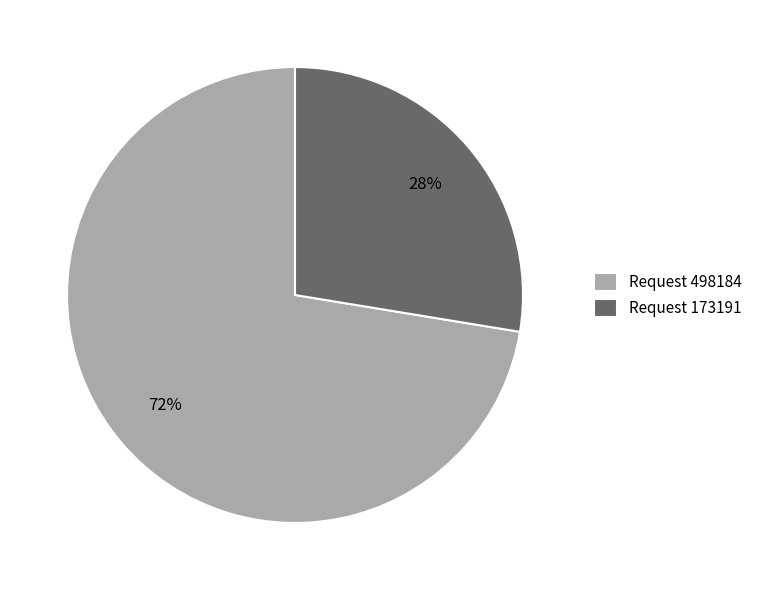

Between Request 173191 and Request 498184, which is larger?

Request 498184